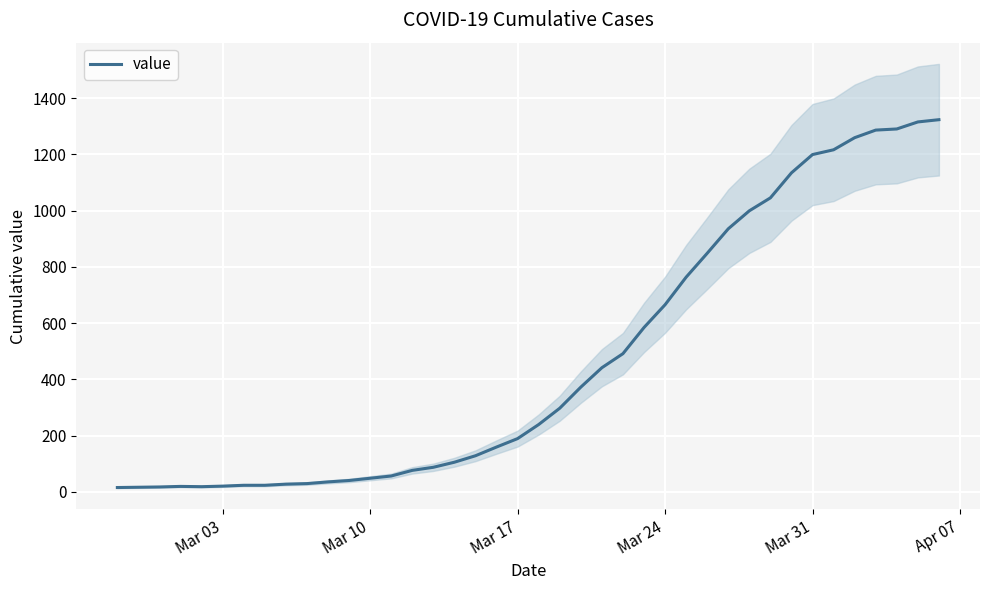

What is the sum of all values?

18831